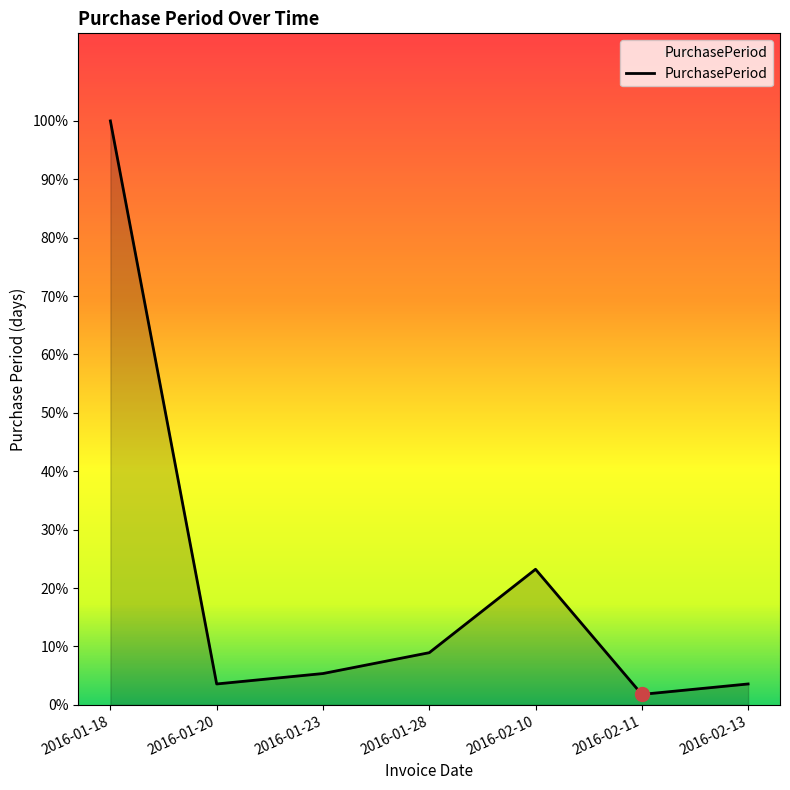

The chart shows a value of 1 at 2016-02-11. True or false?

True